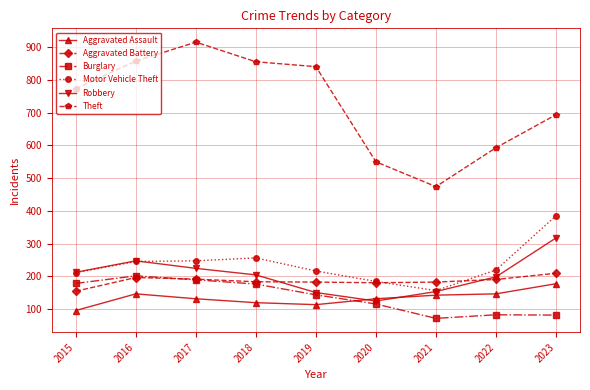

Is the value of Robbery at 2017 greater than the value of Motor Vehicle Theft at 2016?

No